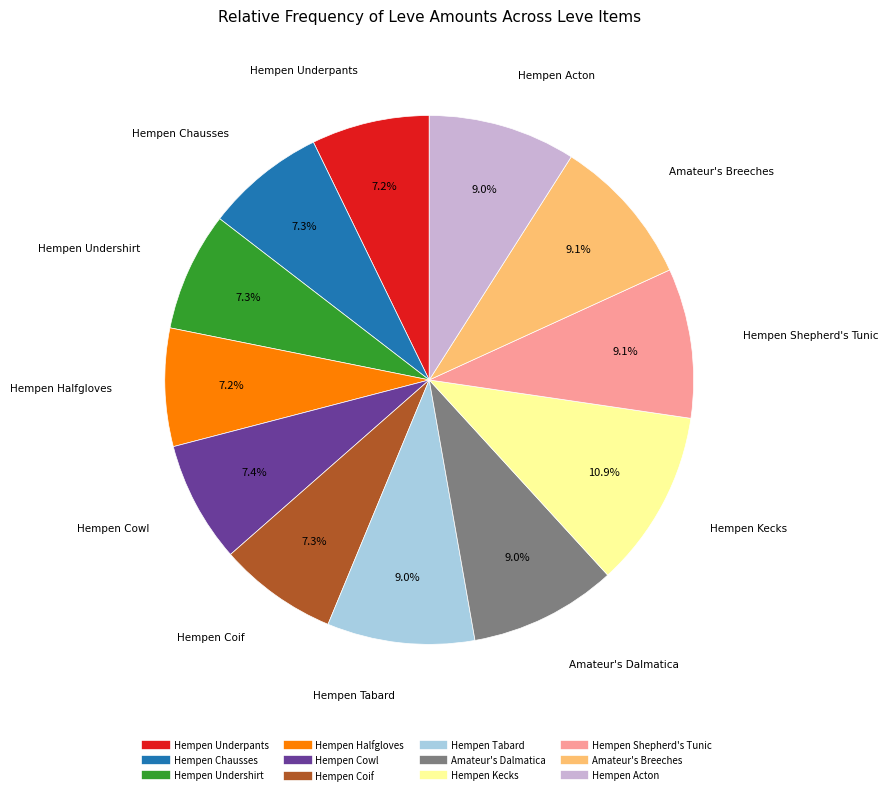

What percentage is the Hempen Undershirt slice, to the nearest percent?

7%